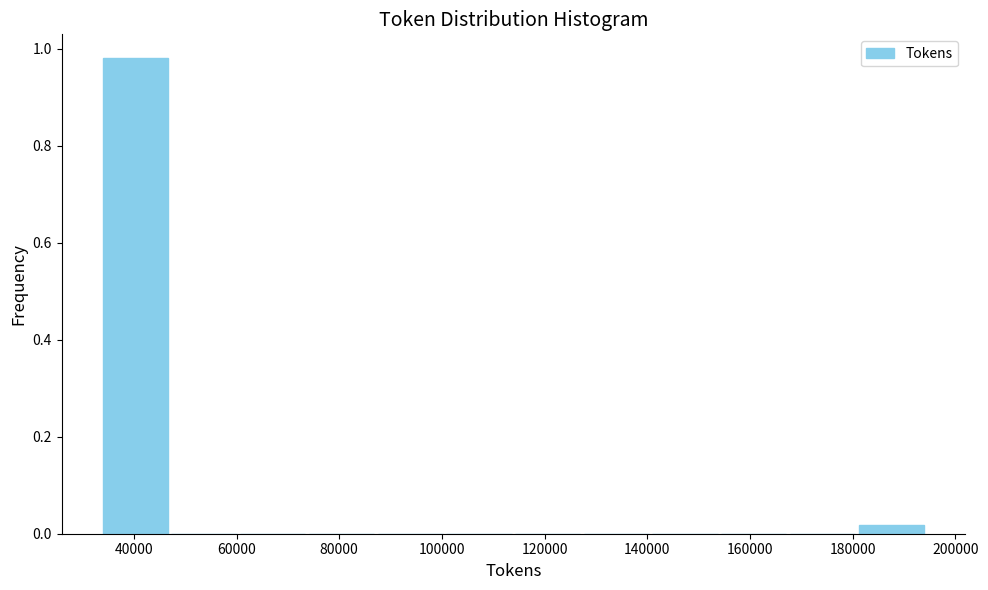

Over which range of the x-axis is the bar tallest?

34000 to 46000